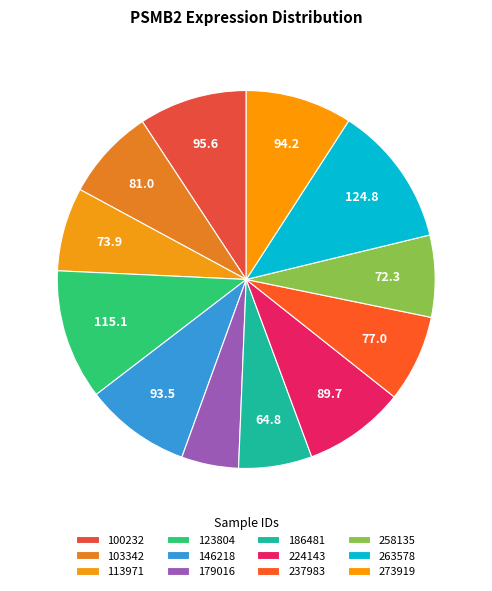

How much of the chart is everything except 146218?

90.9%